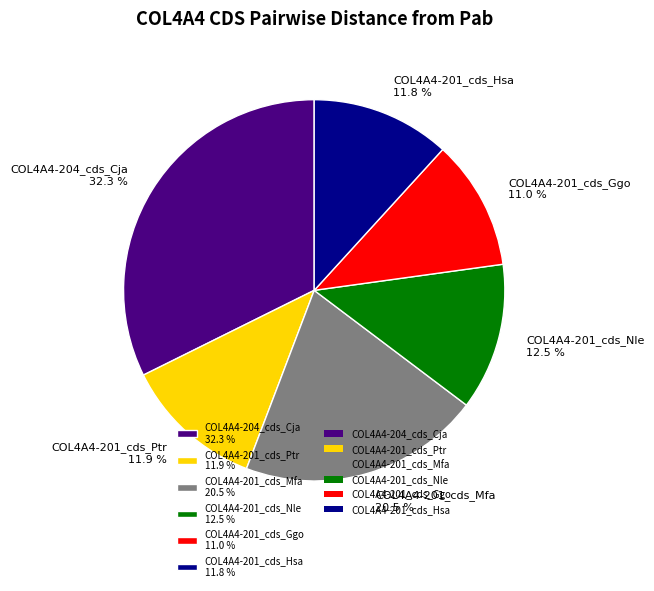

Between COL4A4-201_cds_Hsa and COL4A4-201_cds_Ggo, which is larger?

COL4A4-201_cds_Hsa